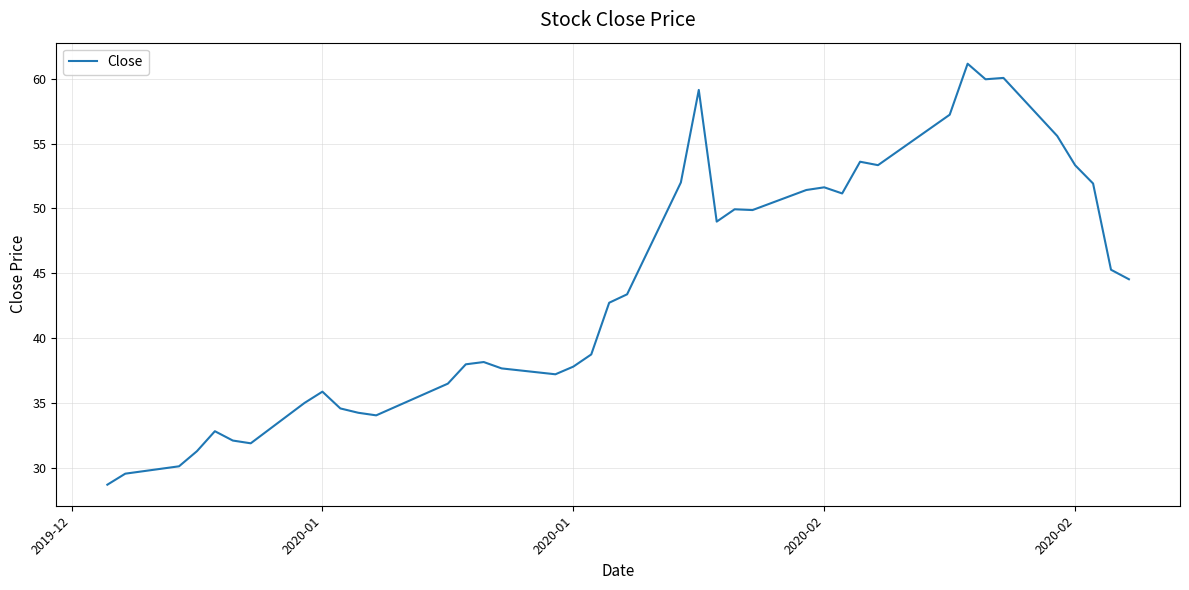

What is the maximum value shown in the chart?

61.2